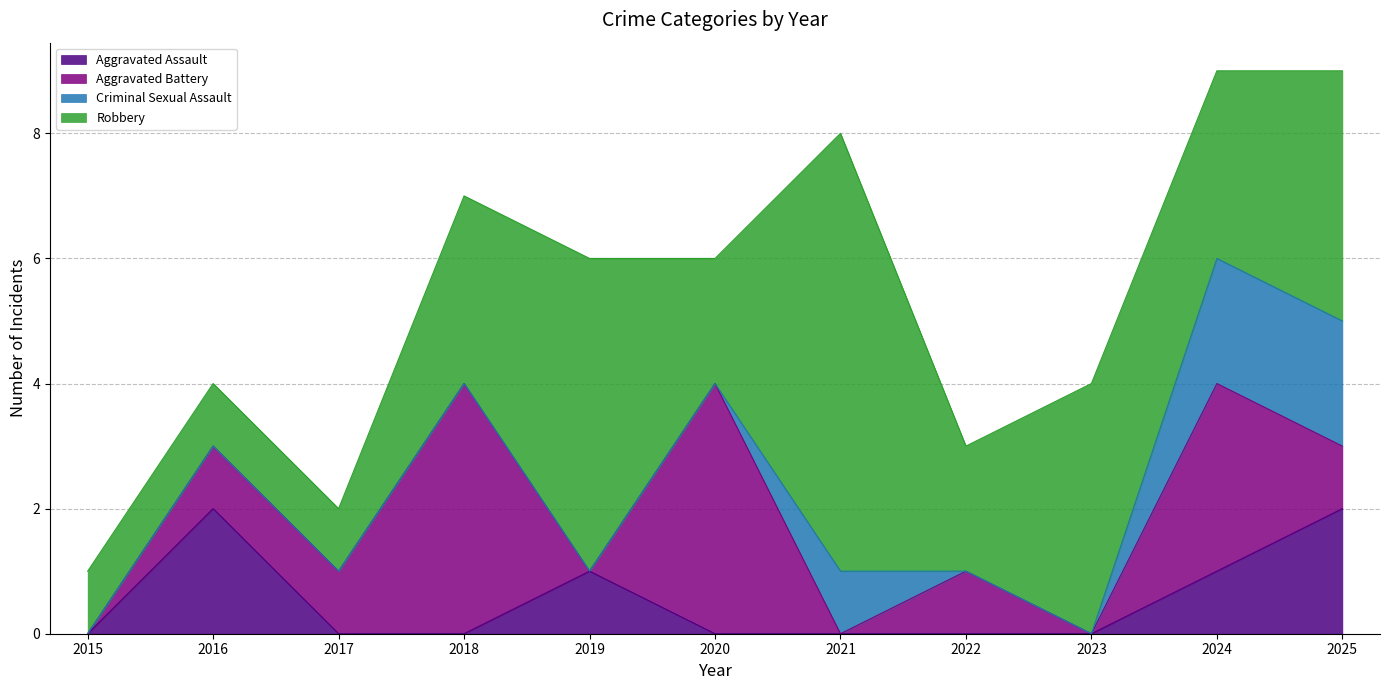

Count the Robbery values in the range 1 to 4.

9